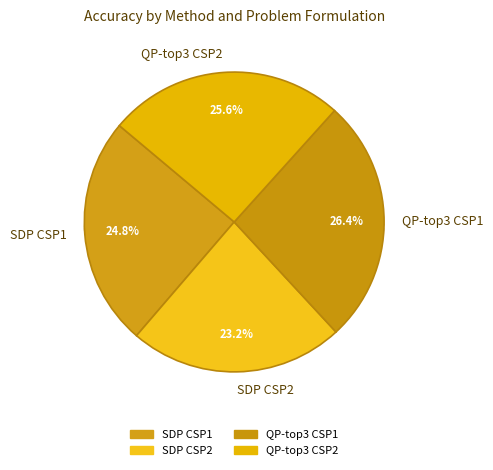

How many slices are in this pie chart?

4